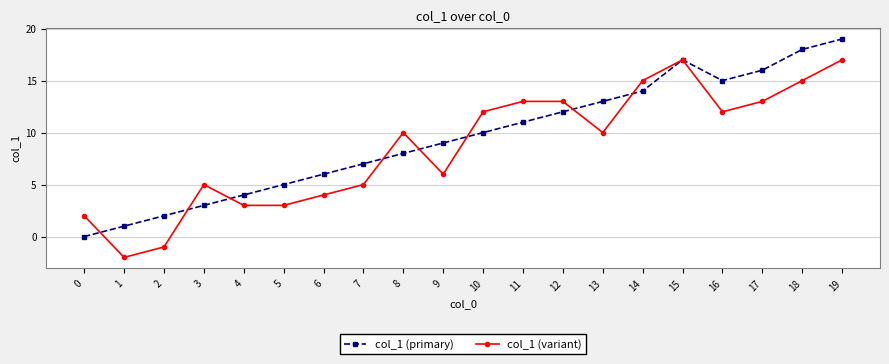

What is the difference between the second highest and minimum values in the col_1 (primary) series?

18